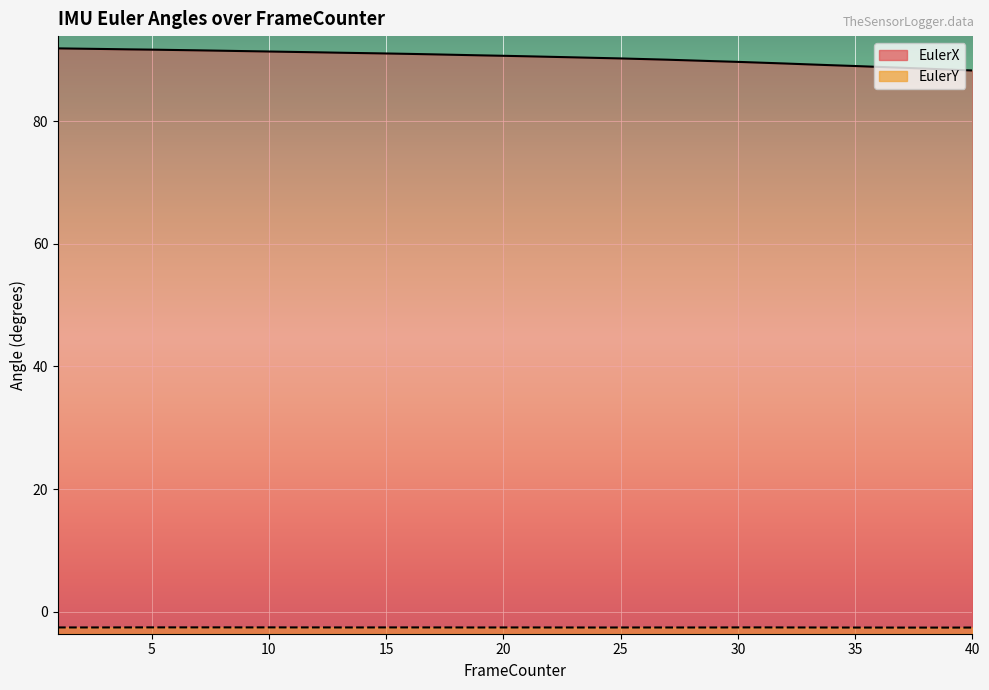

Is the value of EulerX at 30 greater than the value of EulerY at 38?

Yes